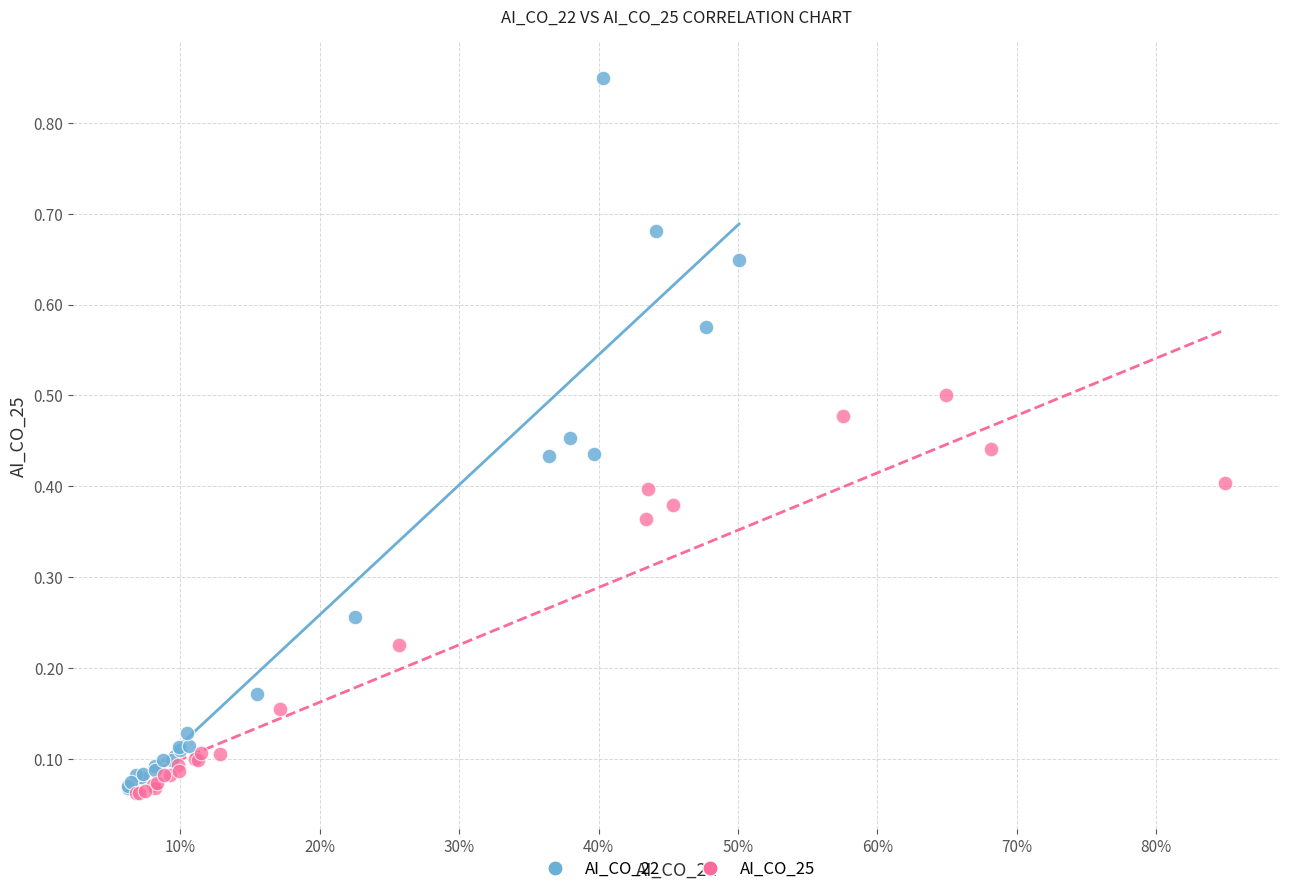

What are all the series names shown in the legend?

AI_CO_22, AI_CO_25